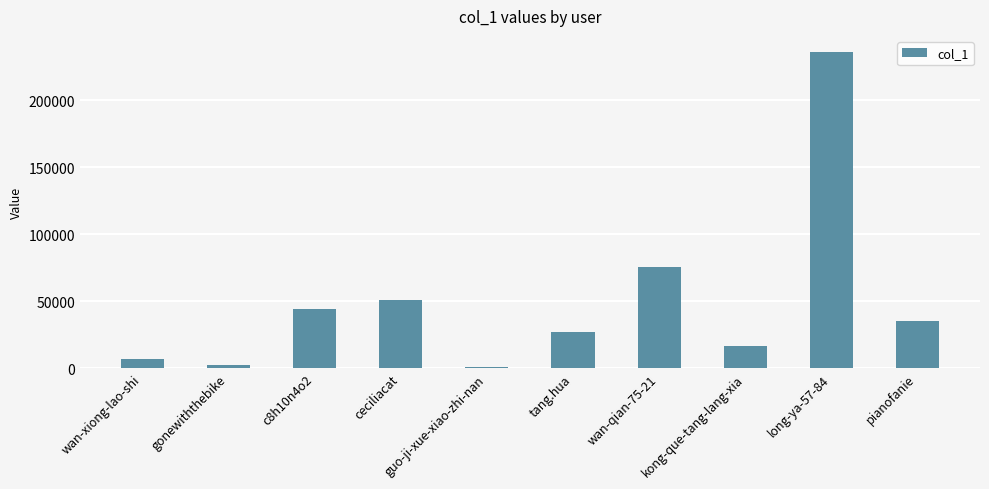

What is the greatest value displayed?

236274